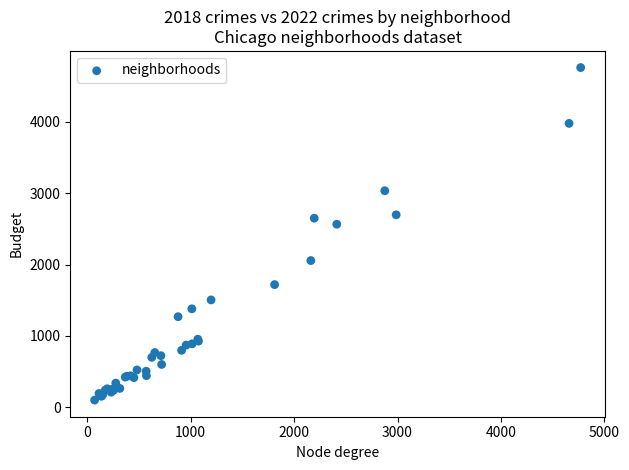

What Y value in the scatter plot is closest to 2431?

2566